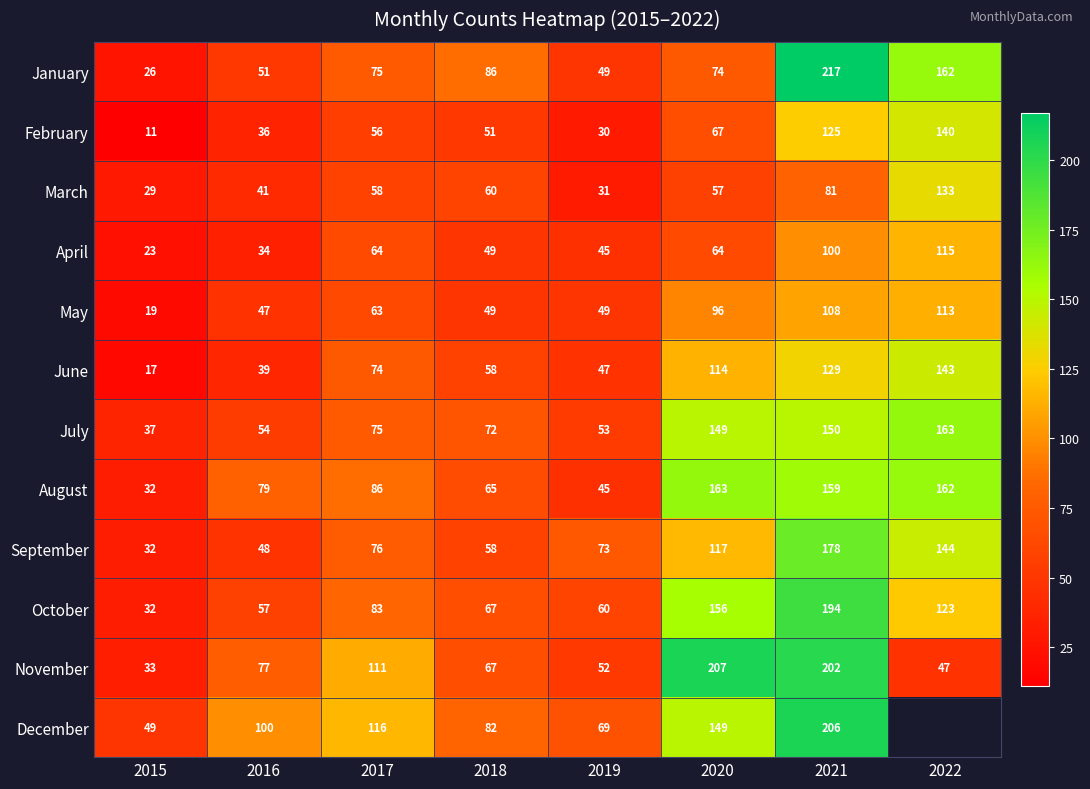

Which category has the lowest value across all series?

2015